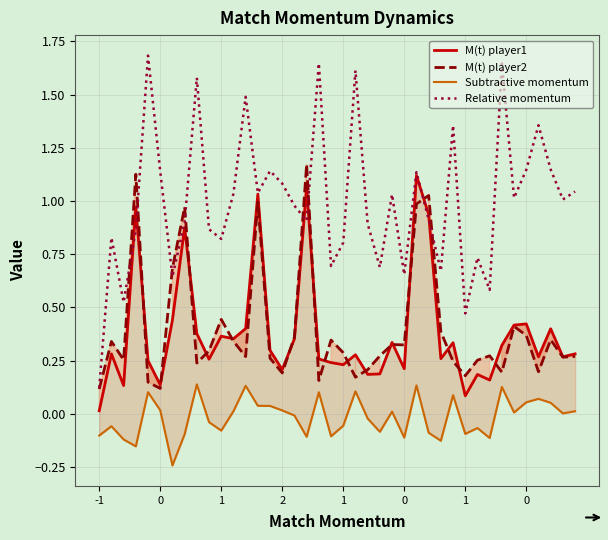

True or false: Relative momentum and Subtractive momentum intersect in this chart.

False